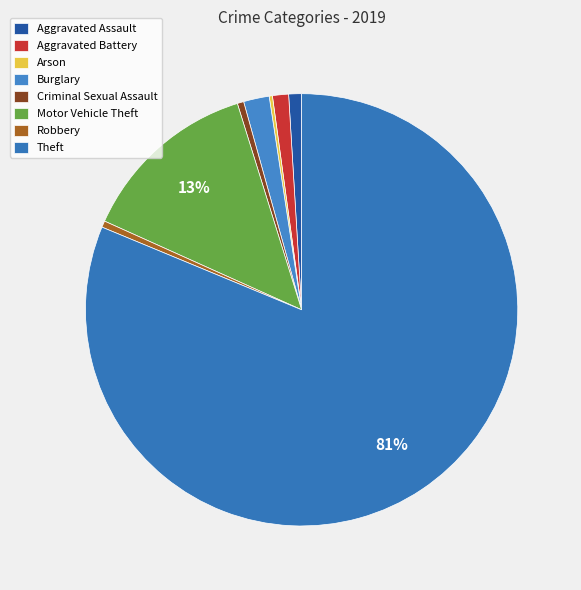

Is there any slice that represents more than half of the pie?

Yes